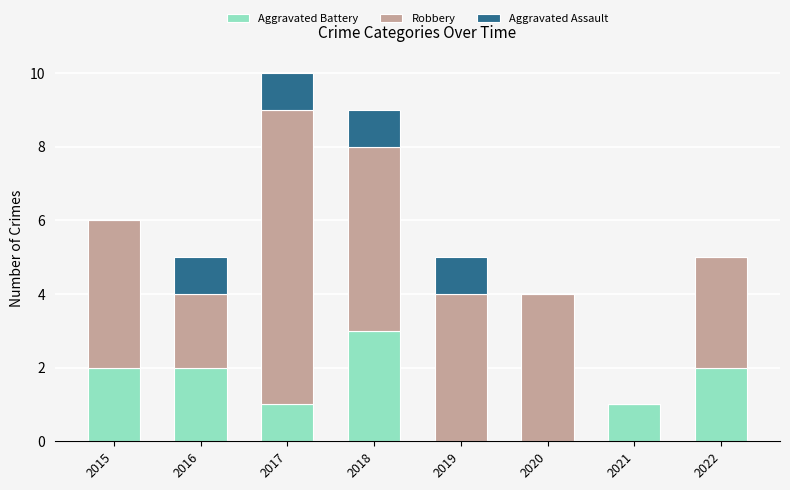

At which category is the sum across all series the highest?

2017